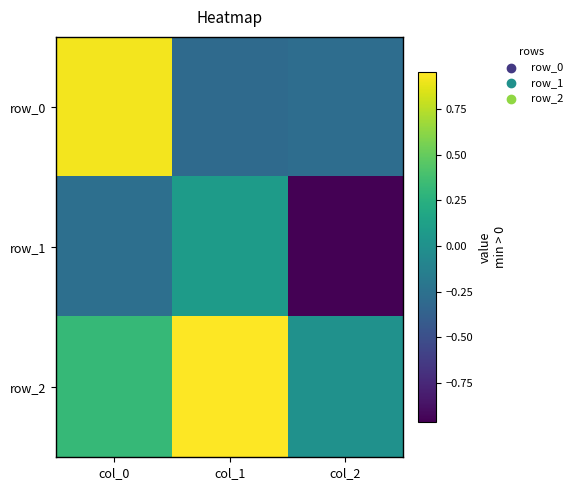

Reading left to right, extract all data points from this chart.

row_0: col_0=0.9	col_1=-0.3	col_2=-0.3
row_1: col_0=-0.3	col_1=0.1	col_2=-1.0
row_2: col_0=0.3	col_1=0.9	col_2=0.0